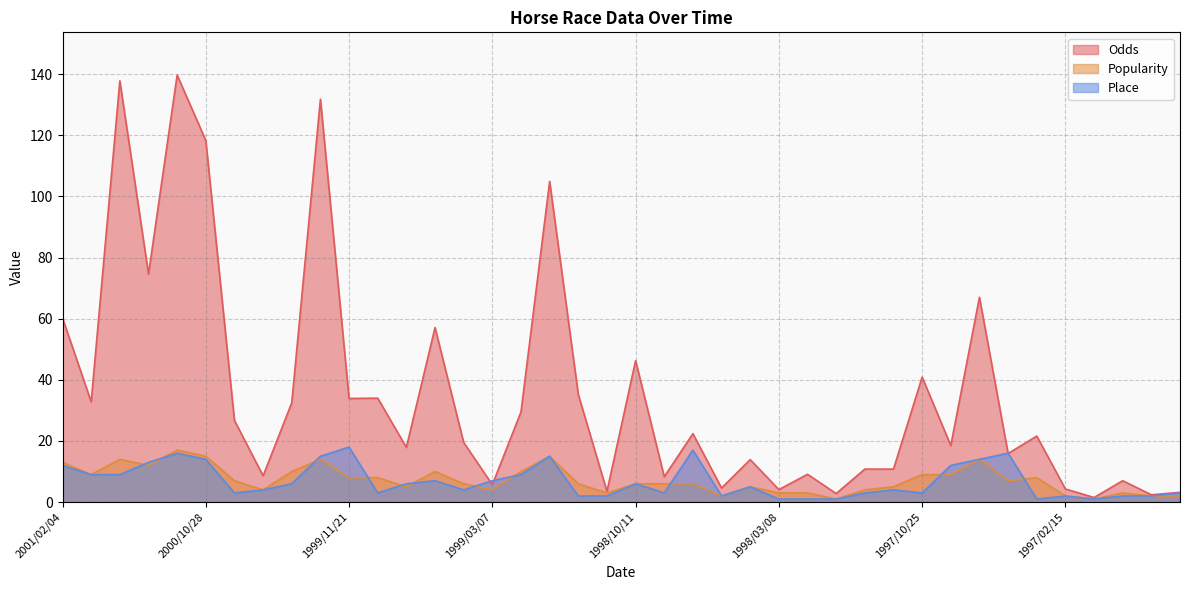

List the labels in order of Popularity value, smallest first.

1998/01/06, 1997/01/26, 1998/06/06, 1997/02/15, 1996/12/08, 1996/12/01, 1998/10/31, 1998/03/08, 1998/02/08, 1996/12/21, 2000/02/06, 1999/03/07, 1997/12/20, 1999/06/05, 1998/05/16, 1997/11/22, 1999/04/10, 1998/11/22, 1998/10/11, 1998/09/13, 1998/06/14, 2000/02/27, 1997/04/13, 1999/11/21, 1999/10/30, 1997/03/16, 2001/01/13, 1997/10/25, 1997/09/28, 2000/01/05, 1999/05/15, 1999/01/31, 2000/12/09, 2001/02/04, 2001/01/05, 1999/12/19, 1997/06/01, 2000/10/28, 1998/12/27, 2000/11/19